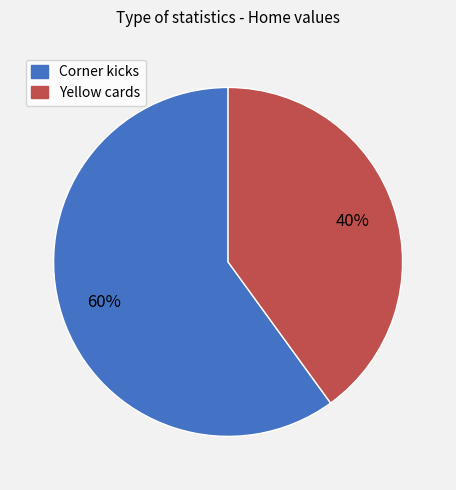

Which has a higher value, Corner kicks or Yellow cards?

Corner kicks